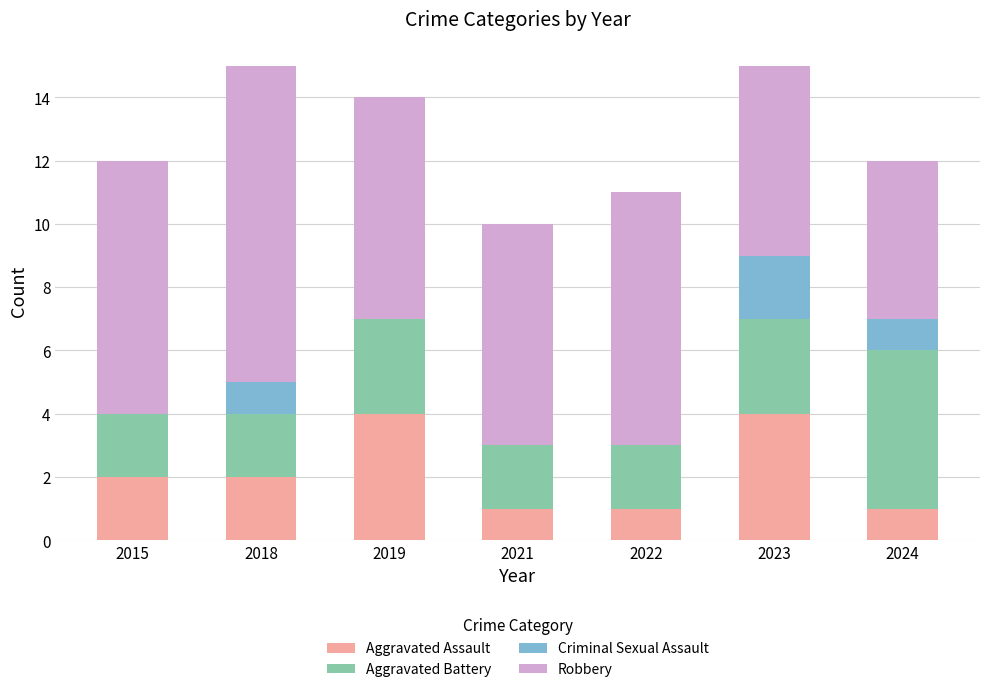

Reading left to right, transcribe the values for Aggravated Assault.

2015=2	2018=2	2019=4	2021=1	2022=1	2023=4	2024=1